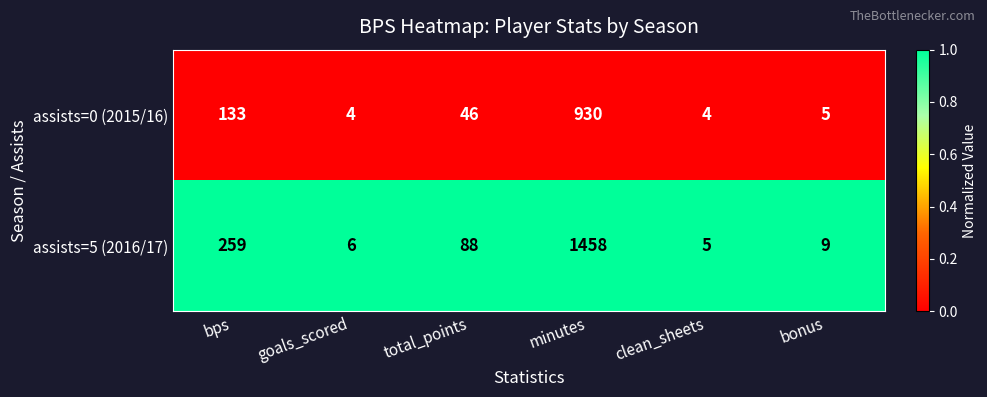

At which category is the sum across all series the highest?

minutes